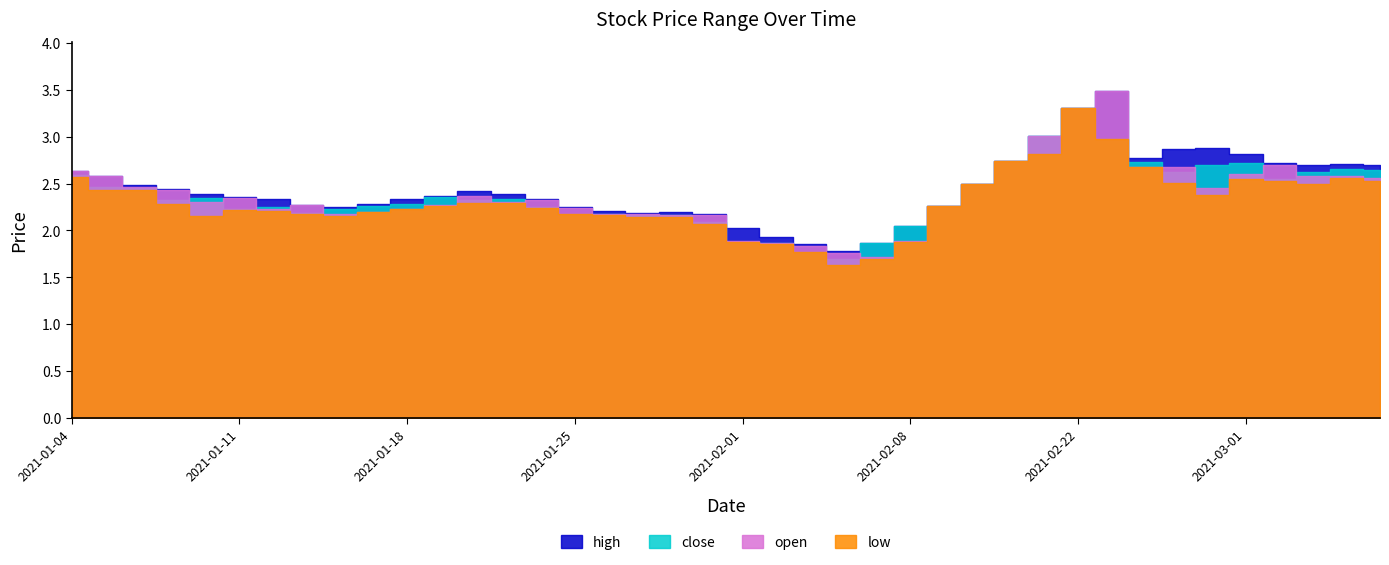

How many data points in close are less than 2?

5